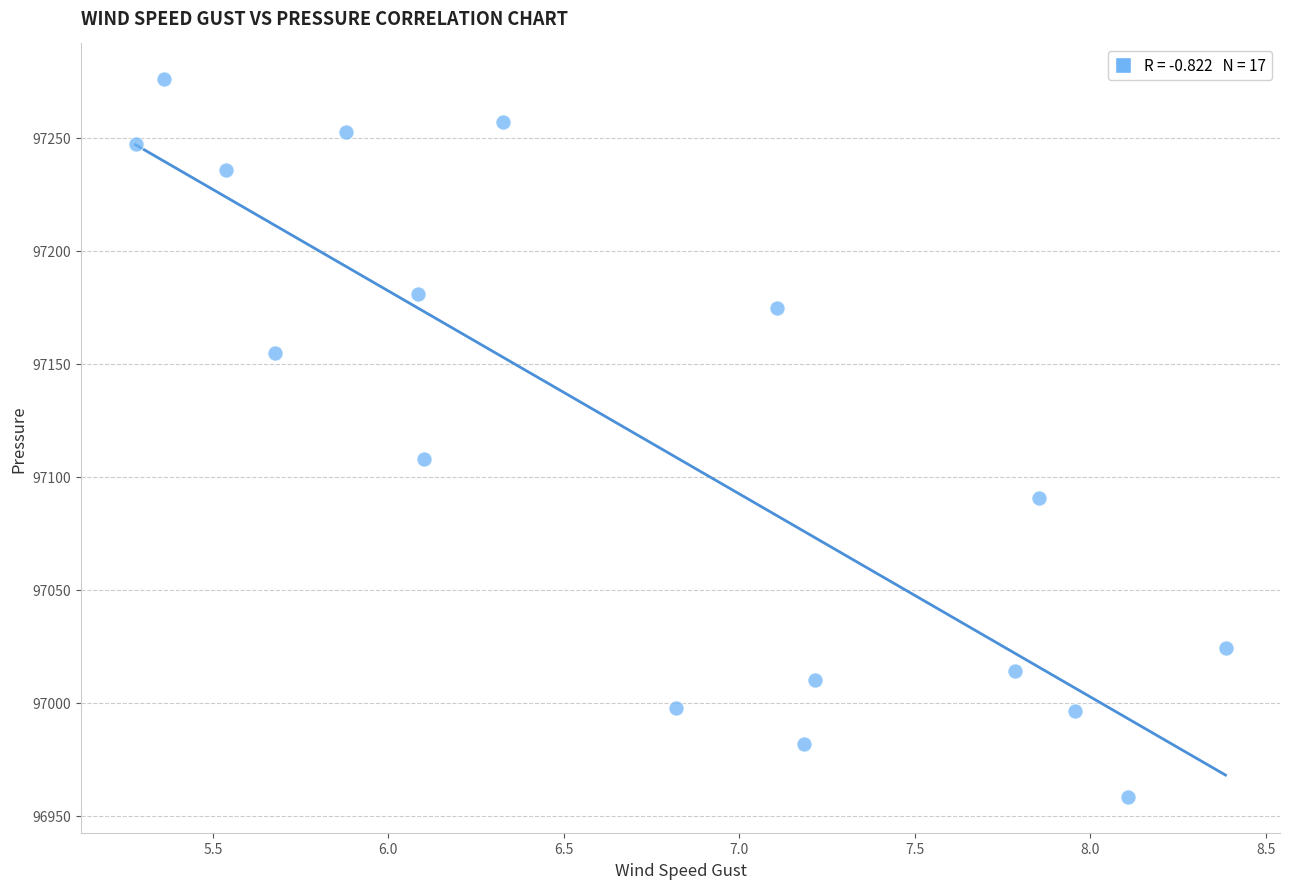

What is the range of Y values (max minus min)?

317.7